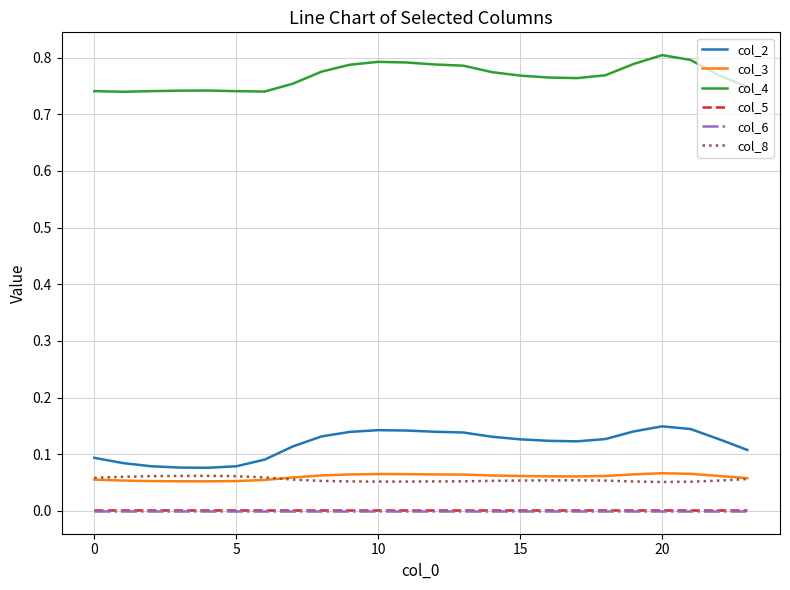

Which series has the largest total across all categories?

col_4